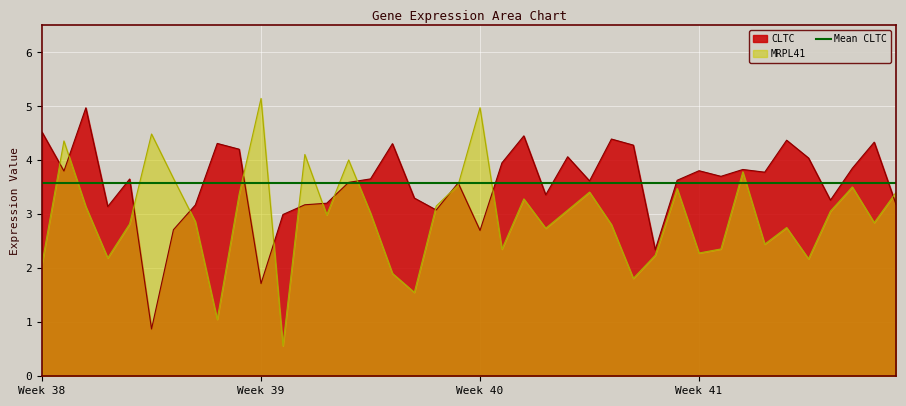

Is it true that MRPL41 equals 2.4 at GSM1045209?

False